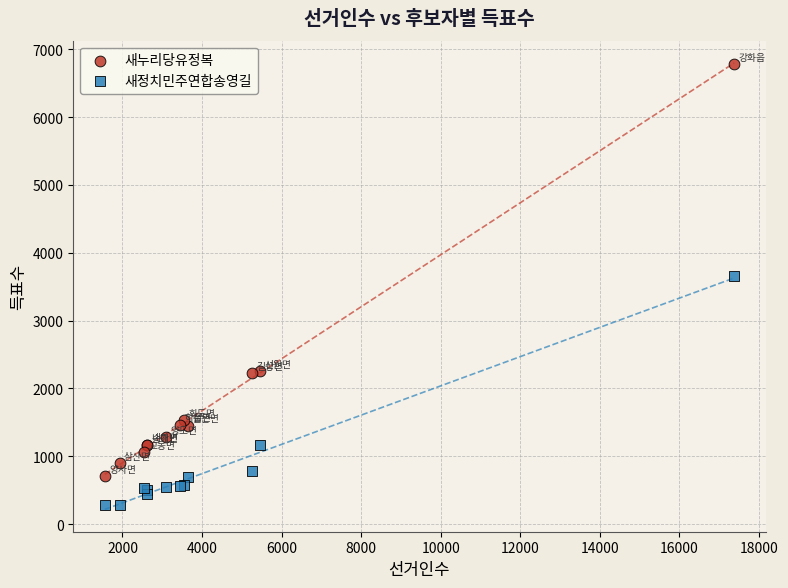

Which series has the widest spread of Y values?

새누리당유정복